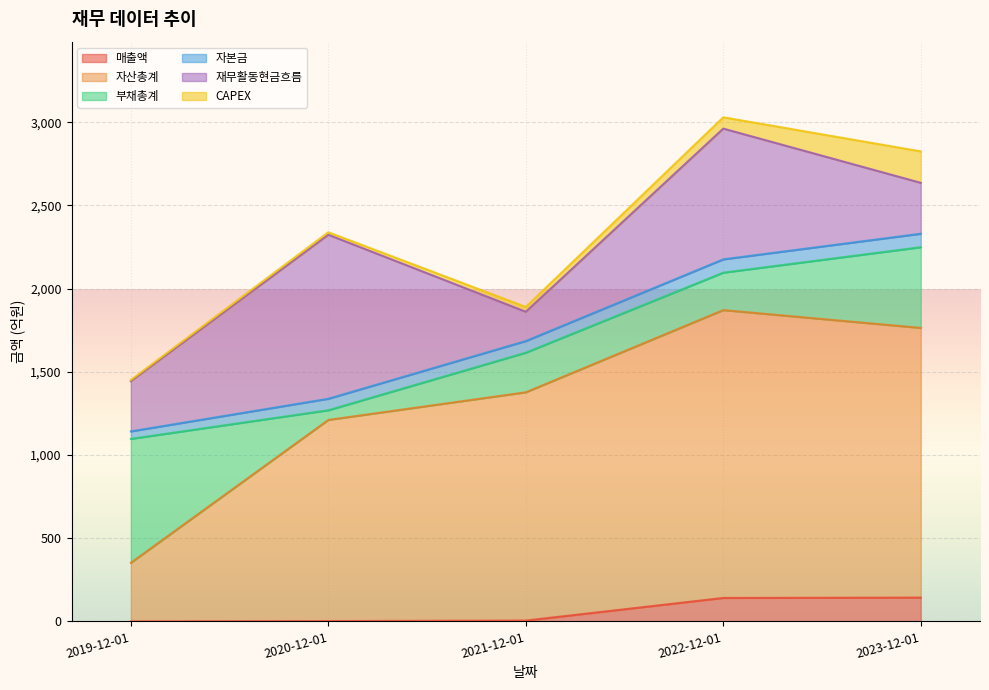

Which has a higher value, 2021-12-01 or 2019-12-01?

2021-12-01